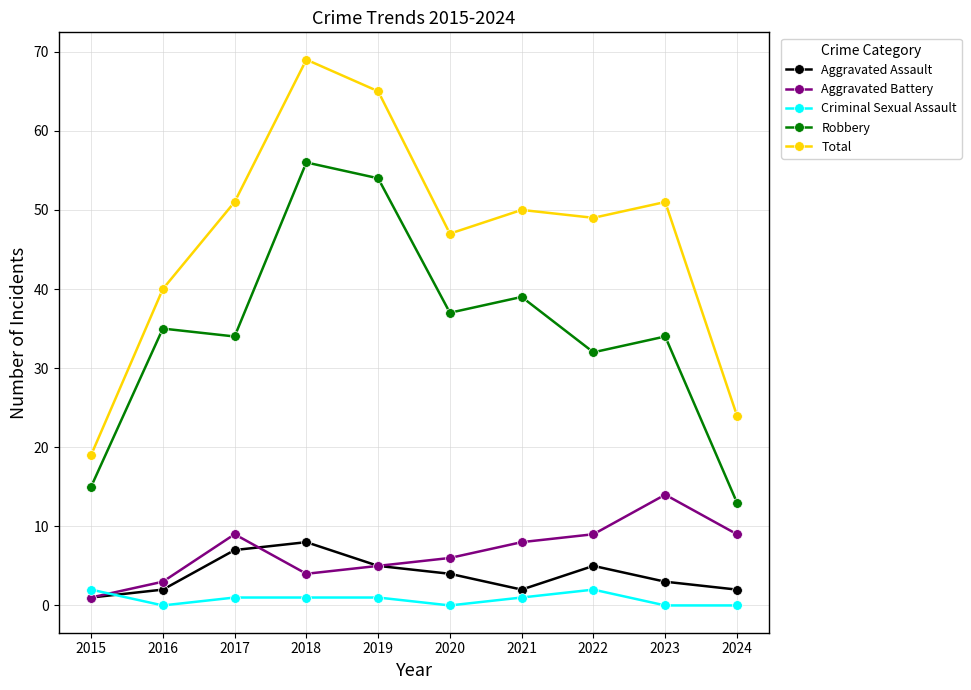

At which category does the chart reach its peak across all series?

2018